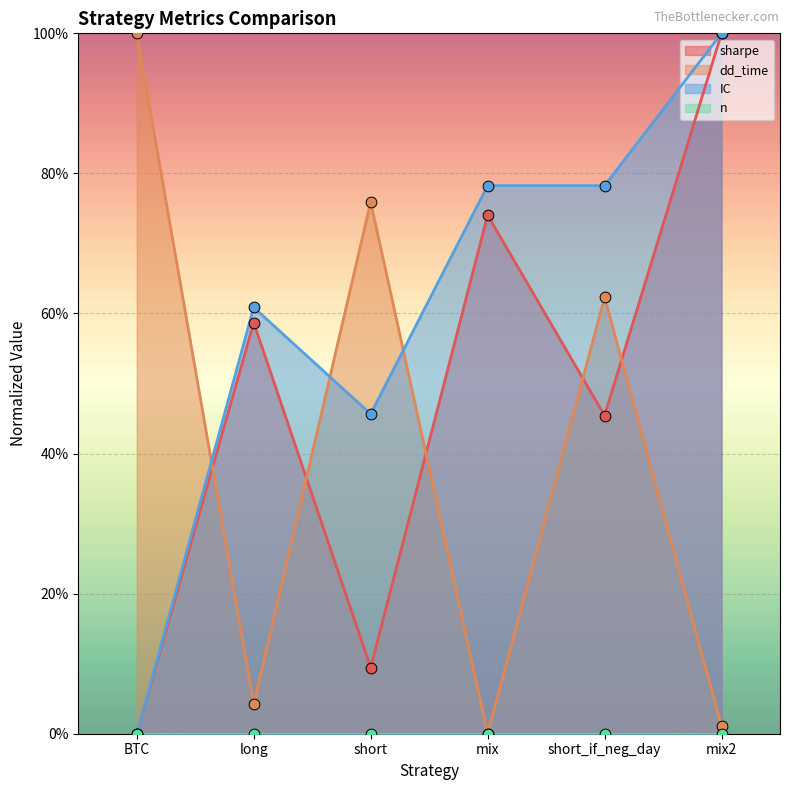

At how many categories does at least one series exceed 0?

6